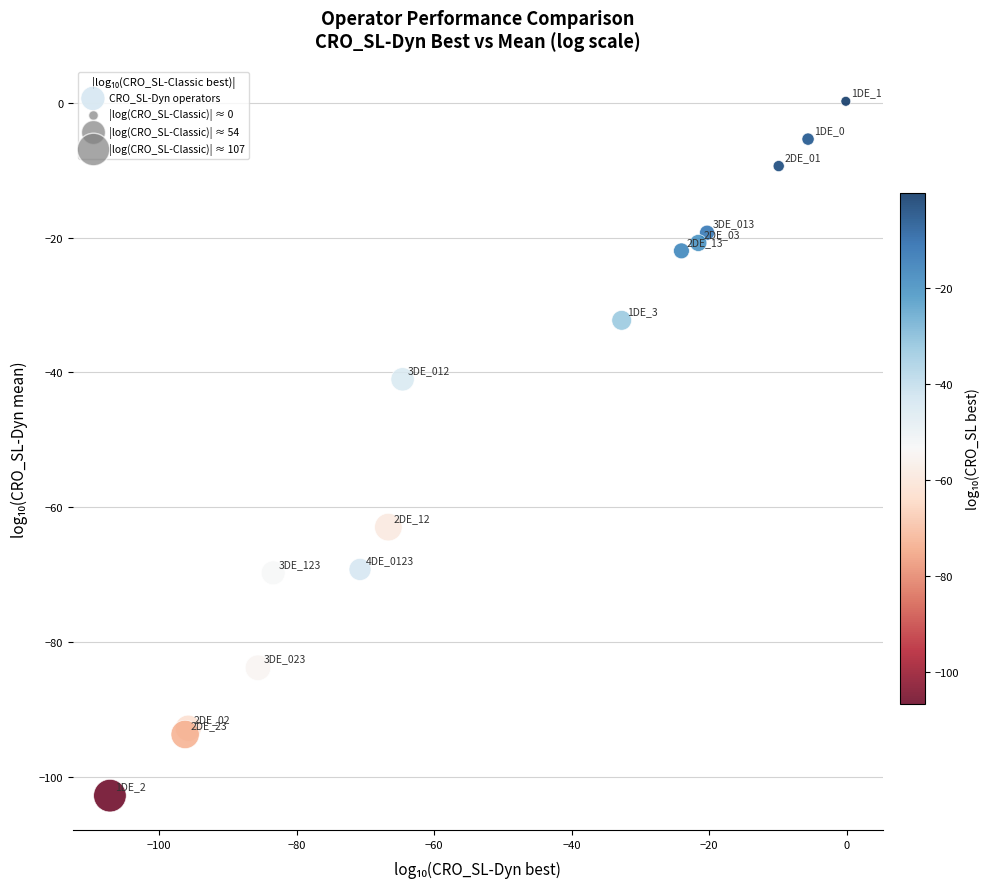

What Y value in the scatter plot is closest to -51?

-41.0